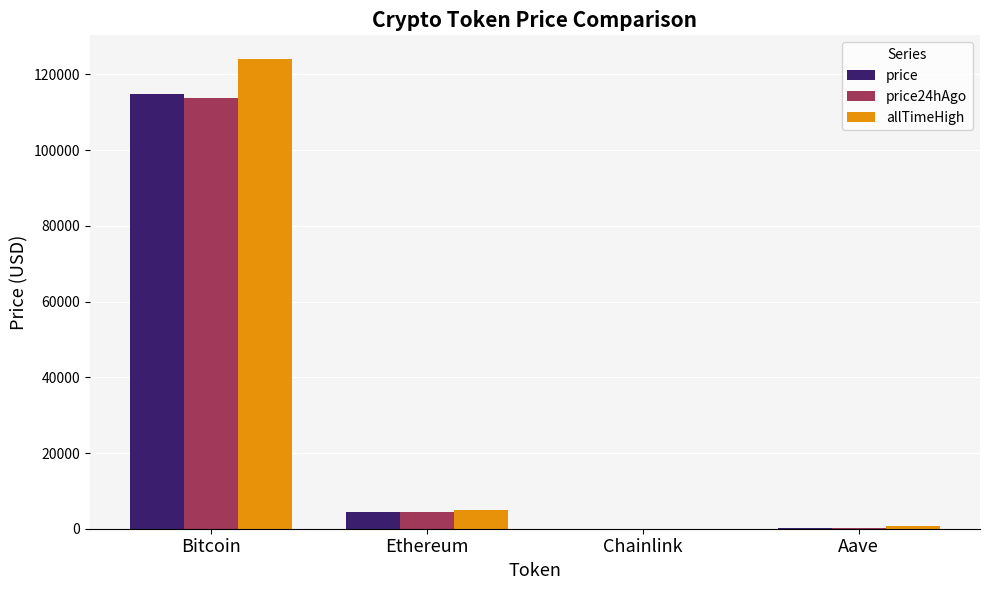

What is the sum of all price24hAgo values?

118578.1